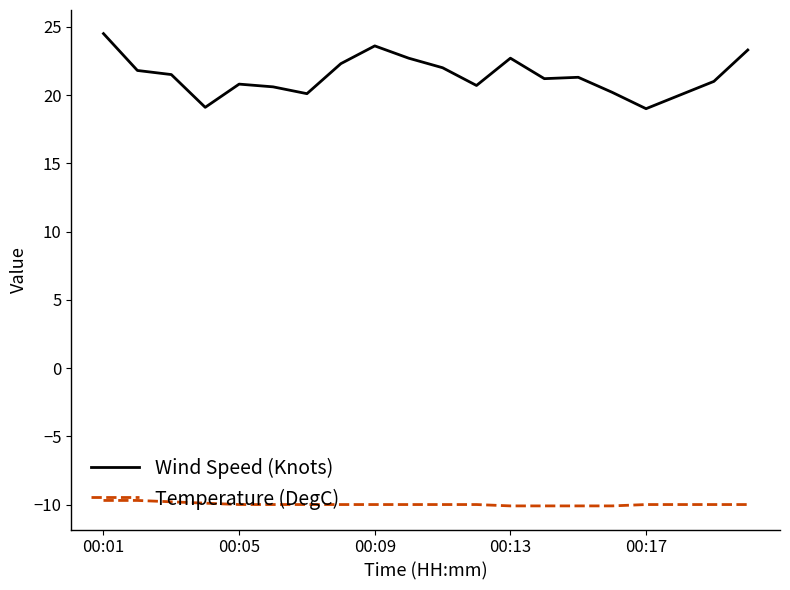

True or false: Temperature (DegC) and Wind Speed (Knots) cross at least once.

False